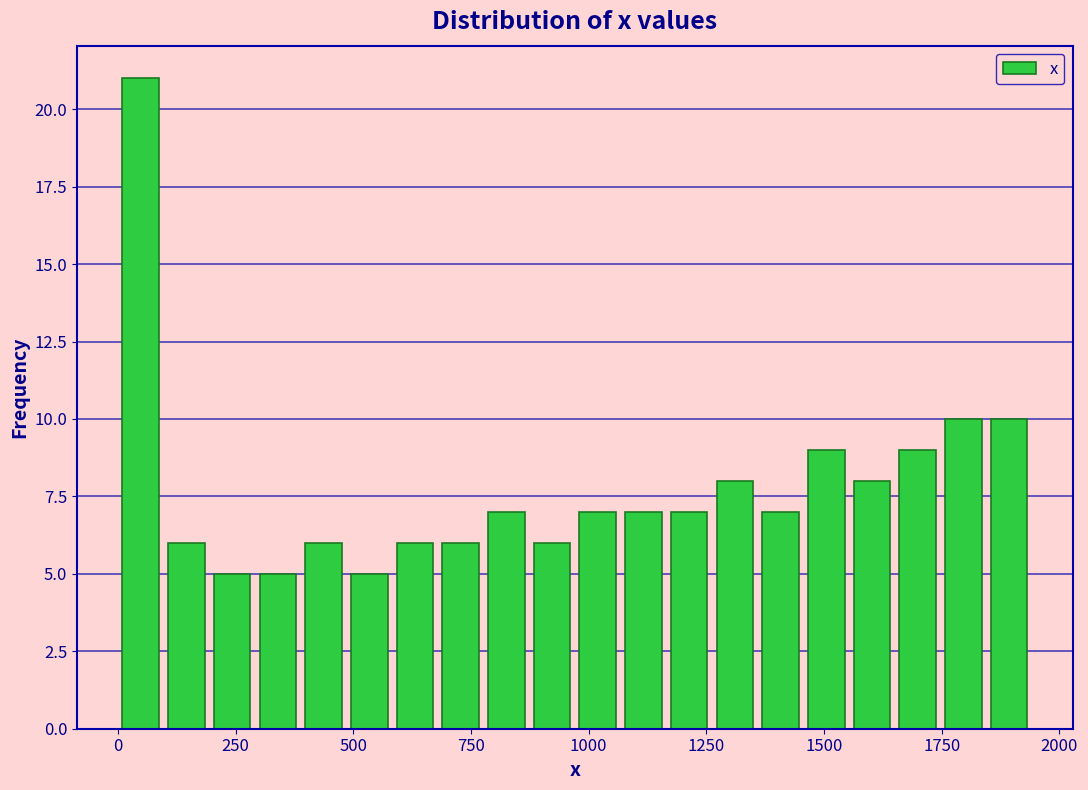

Around what value on the x-axis is the tallest bar? Give the approximate position of its centre, as read against the axis.

50